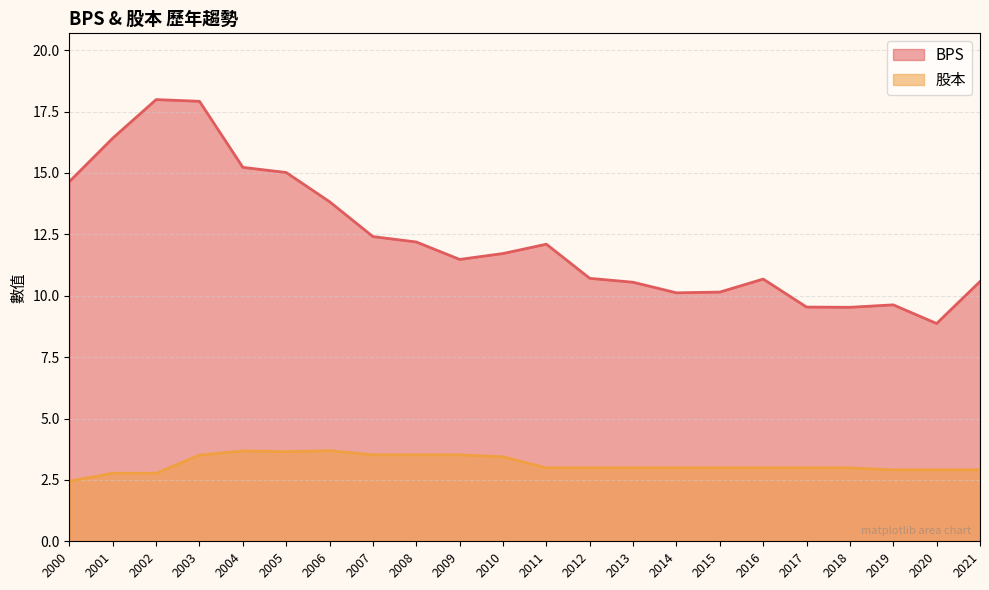

What are all the series names shown in the legend?

BPS, 股本